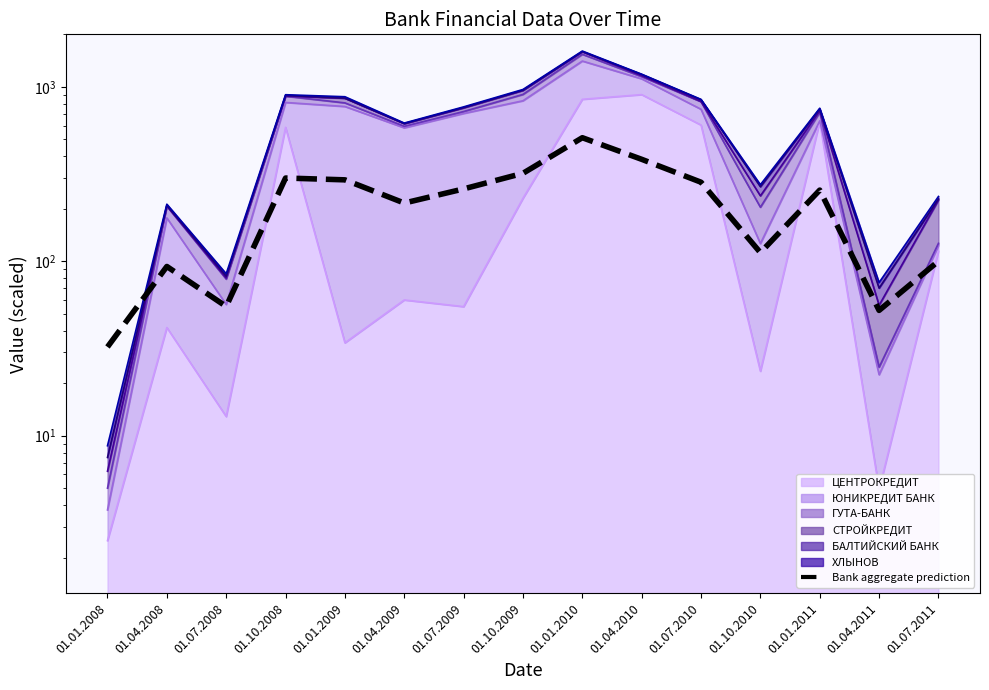

True or false: the data has more than 1 interior local peaks.

True